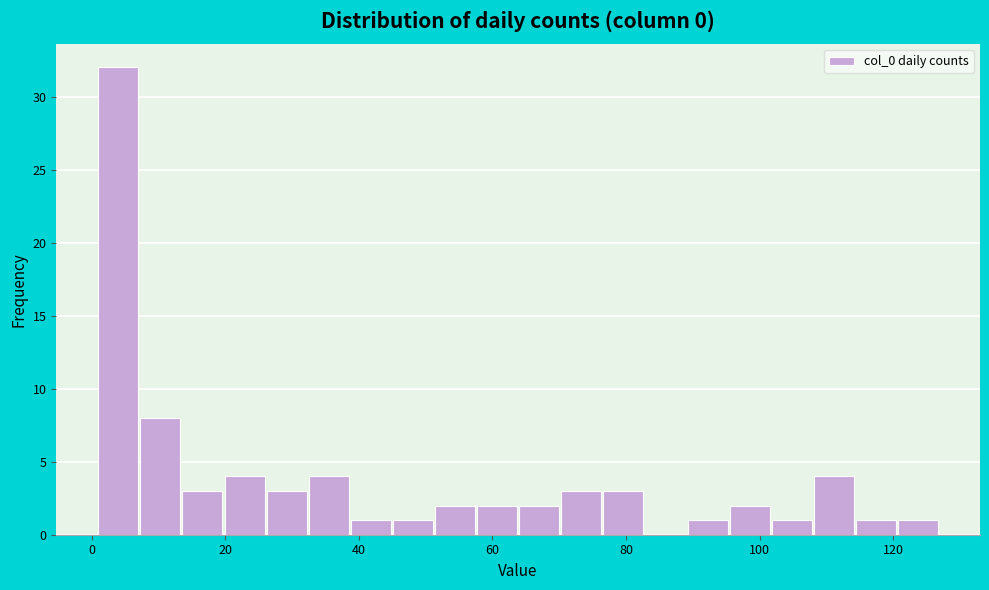

Read against the x-axis, roughly where is the centre of the tallest bar?

4